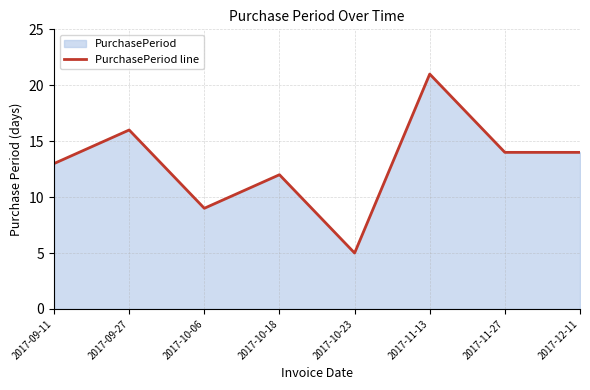

Reading left to right, transcribe all the data shown in this chart.

2017-09-11=13	2017-09-27=16	2017-10-06=9	2017-10-18=12	2017-10-23=5	2017-11-13=21	2017-11-27=14	2017-12-11=14